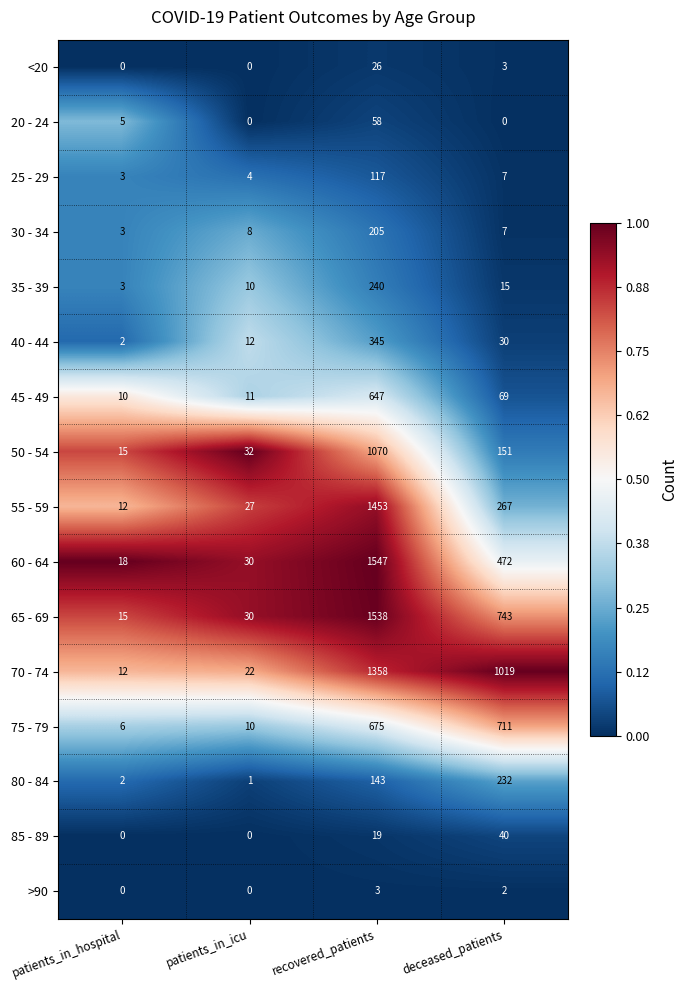

Which series has the largest total across all categories?

70 - 74